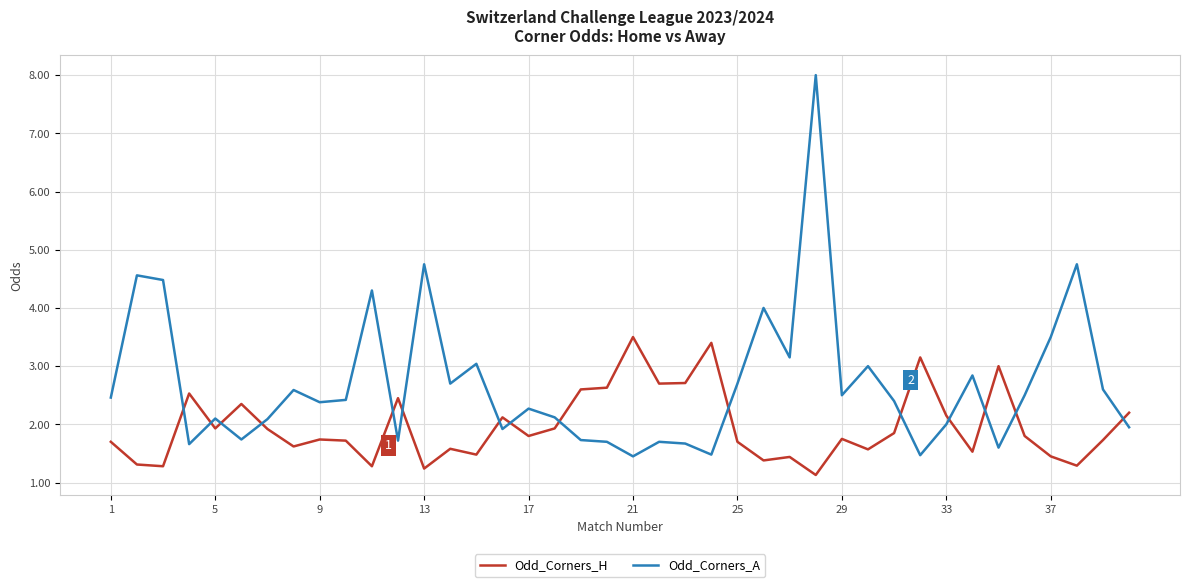

How many series are shown in this chart?

2